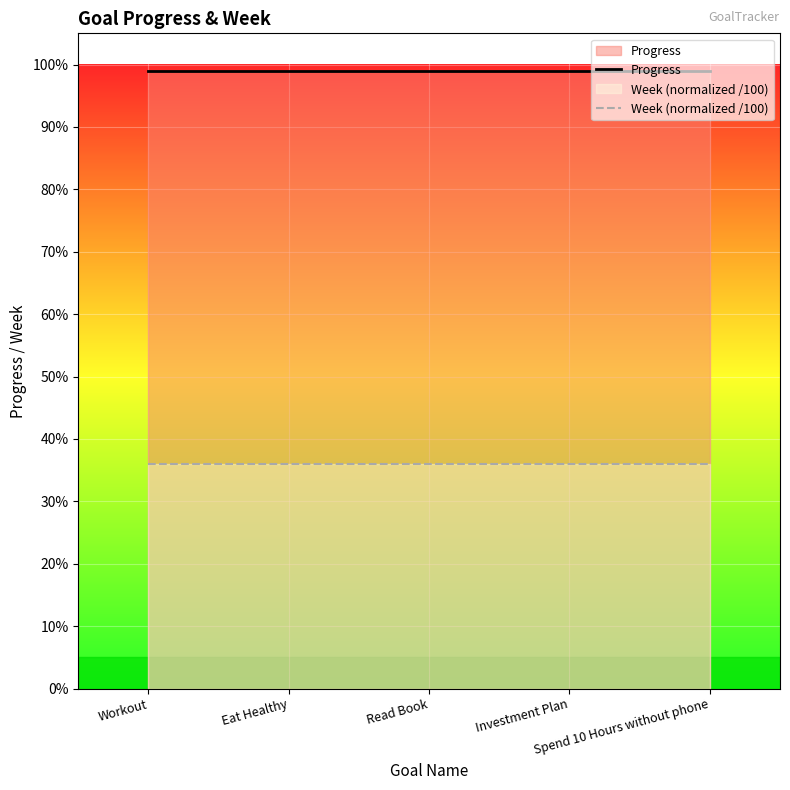

Where is Progress nearest to the value 0?

Workout